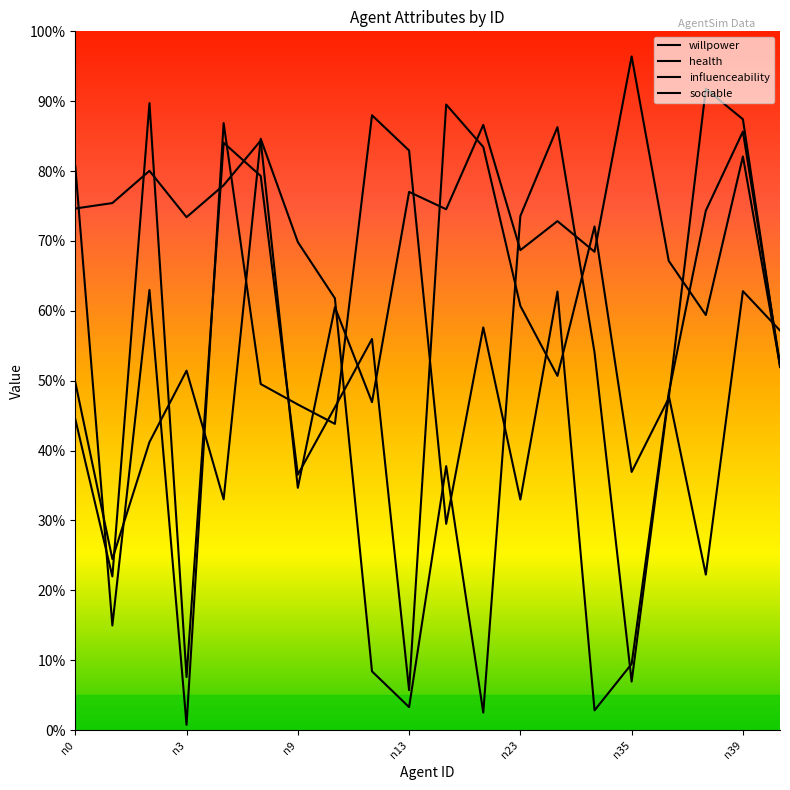

At which category is the sum across all series the highest?

n39